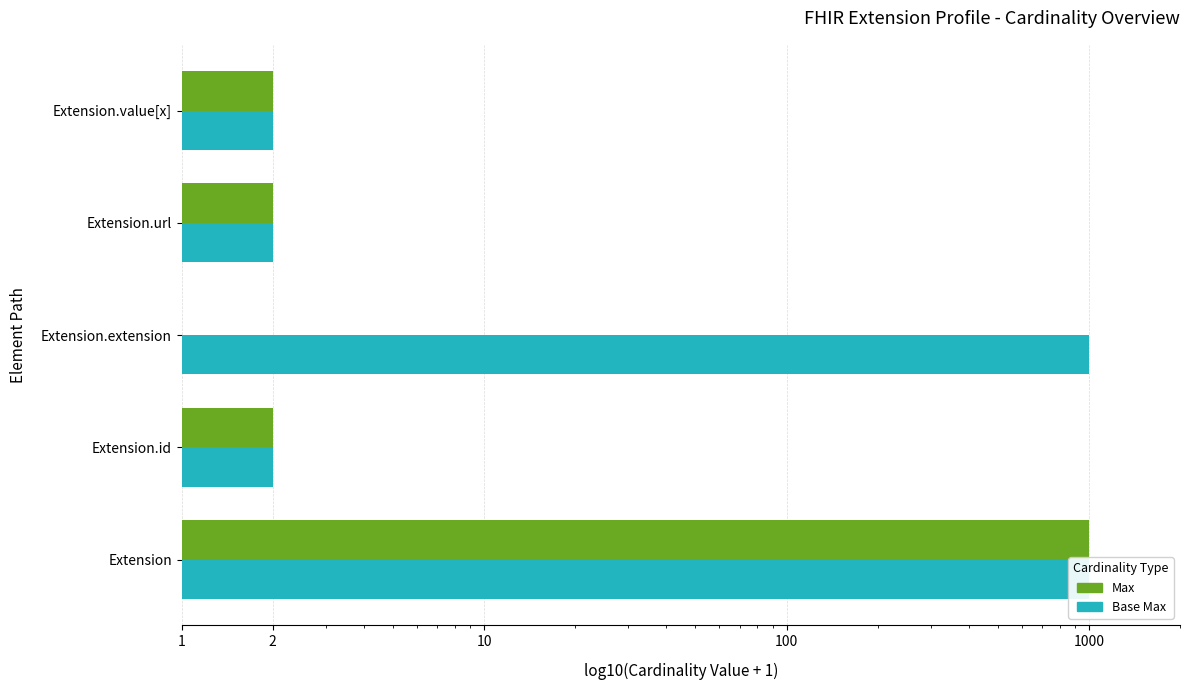

What is the difference between the maximum and minimum values in the Base Max series?

998